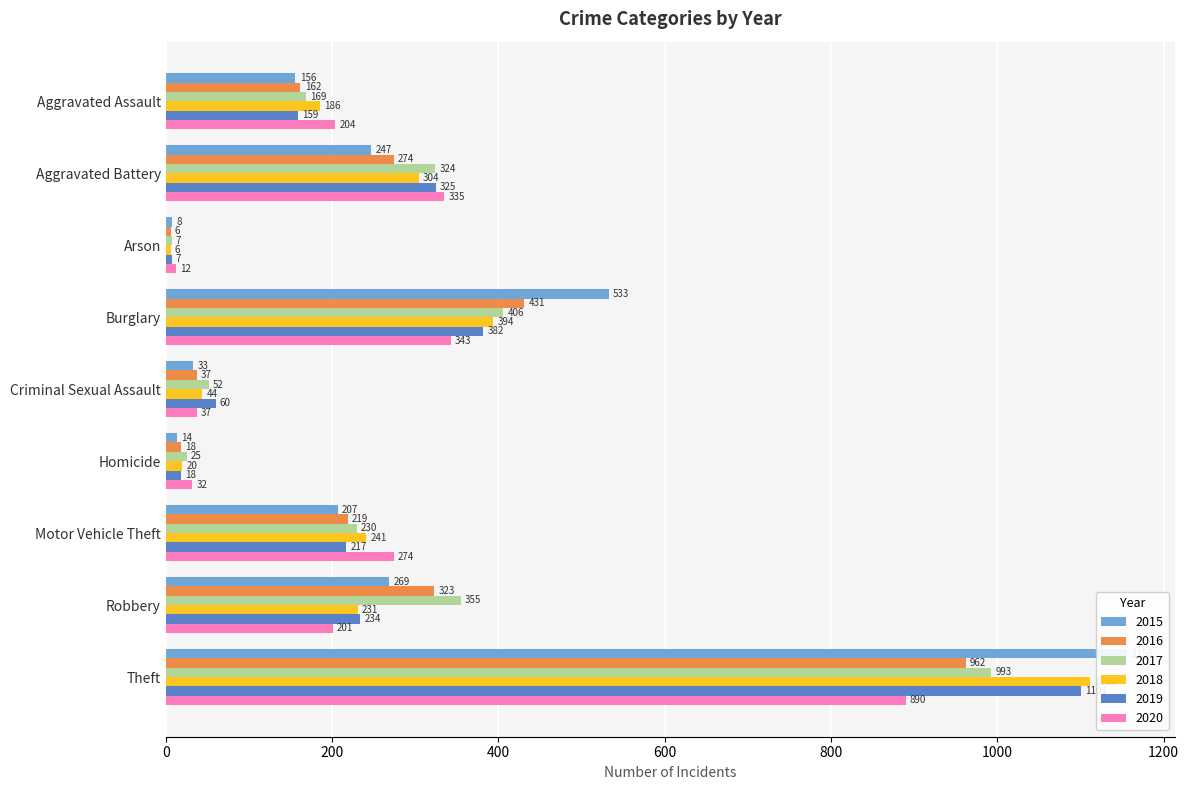

What is the spread (max minus min) of values at Homicide?

18